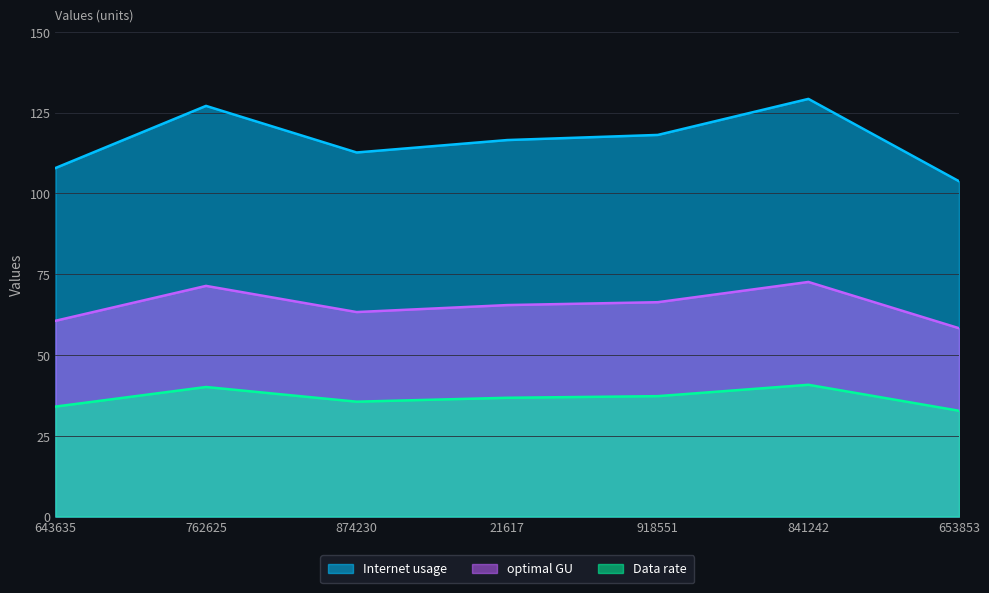

Is the value of Data rate at 643635 greater than the value of Internet usage at 21617?

No